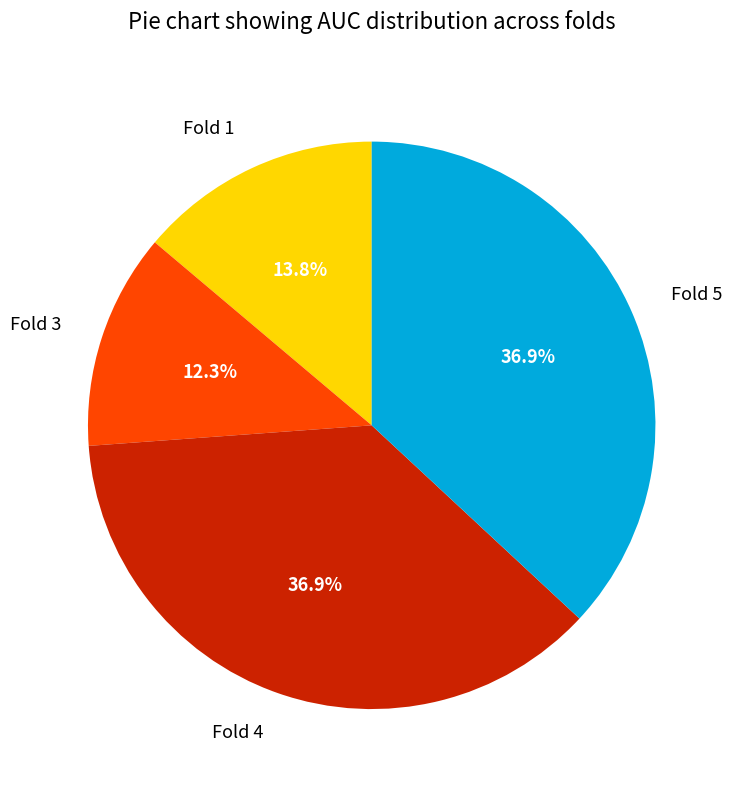

What percentage is the Fold 5 slice, to the nearest percent?

37%